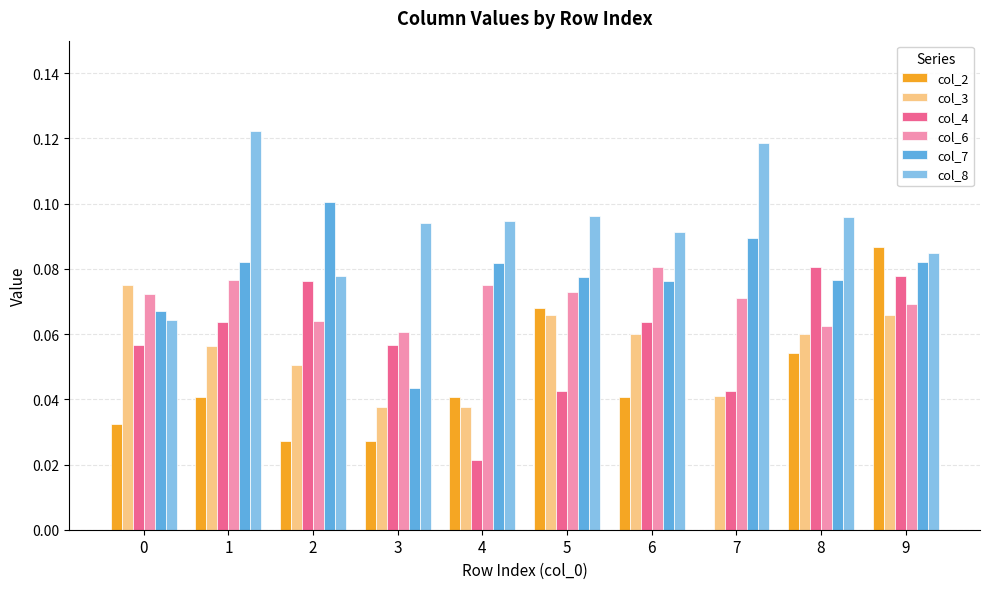

Which series changed the most between 6 and 9?

col_2